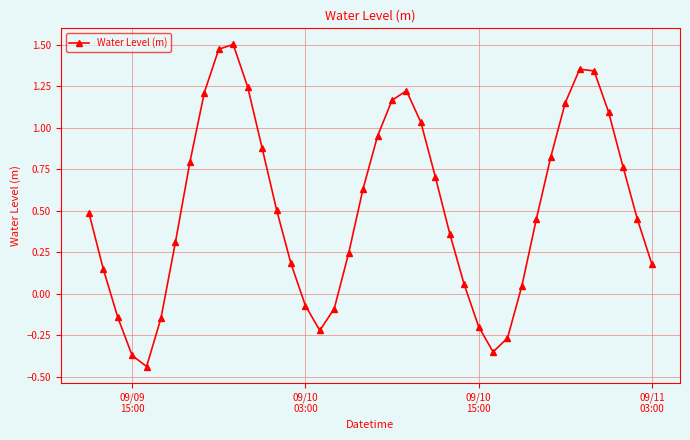

What is the sum of all values?

20.5